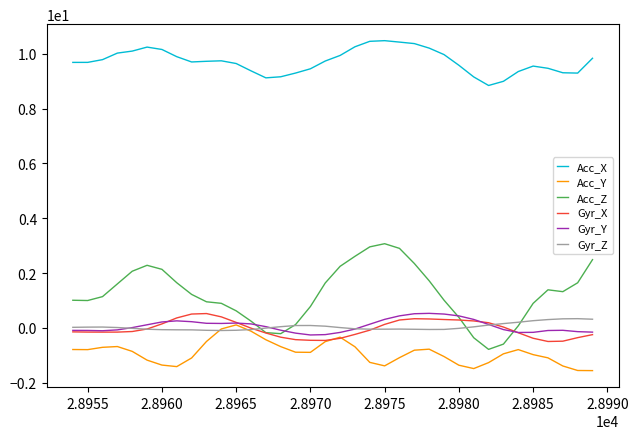

Which series has the largest range (max minus min)?

Acc_Z